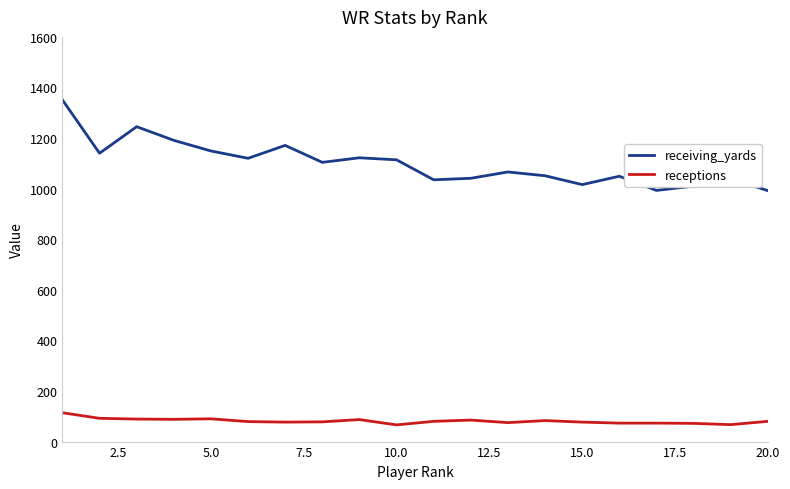

Rank the series by their maximum value, from lowest to highest.

receptions, receiving_yards